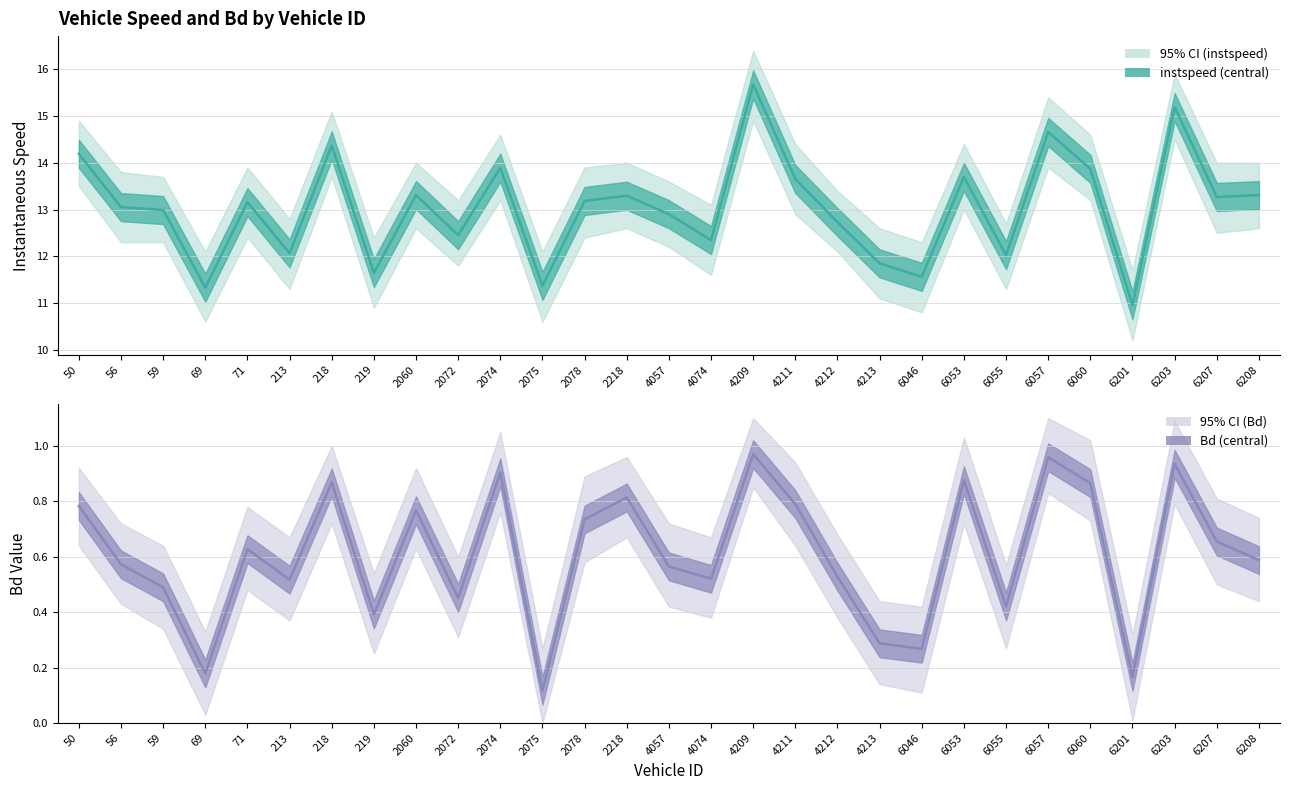

Read the instspeed value at 219.

11.6